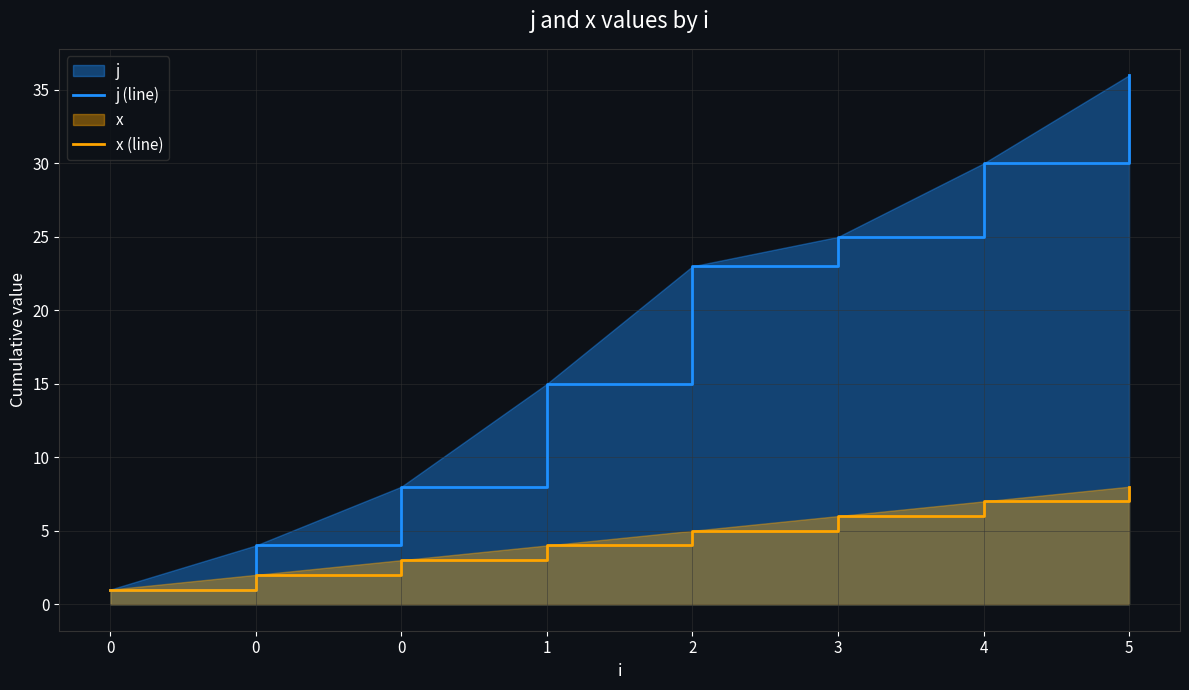

Rank the series by their maximum value, from lowest to highest.

x (line), j (line)